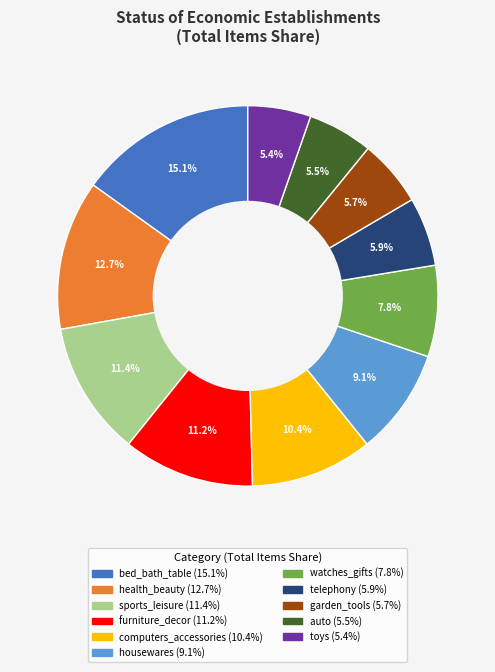

Is it true that sports_leisure is 22% of the pie?

False